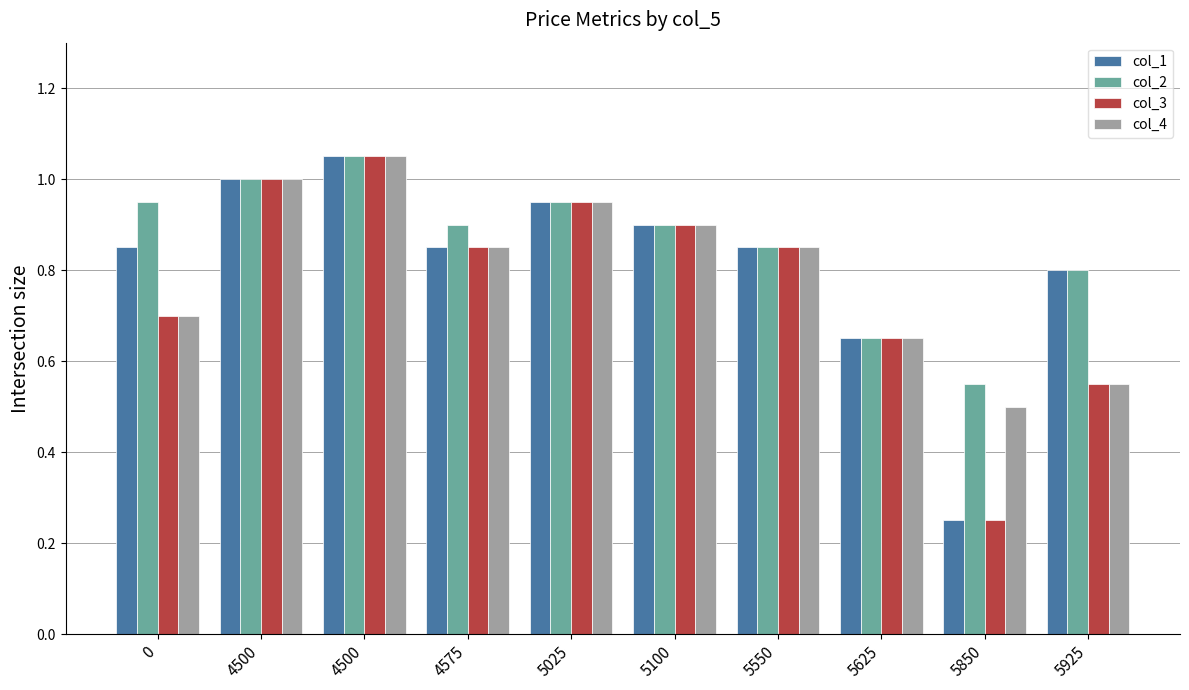

Which series has the largest total across all categories?

col_2